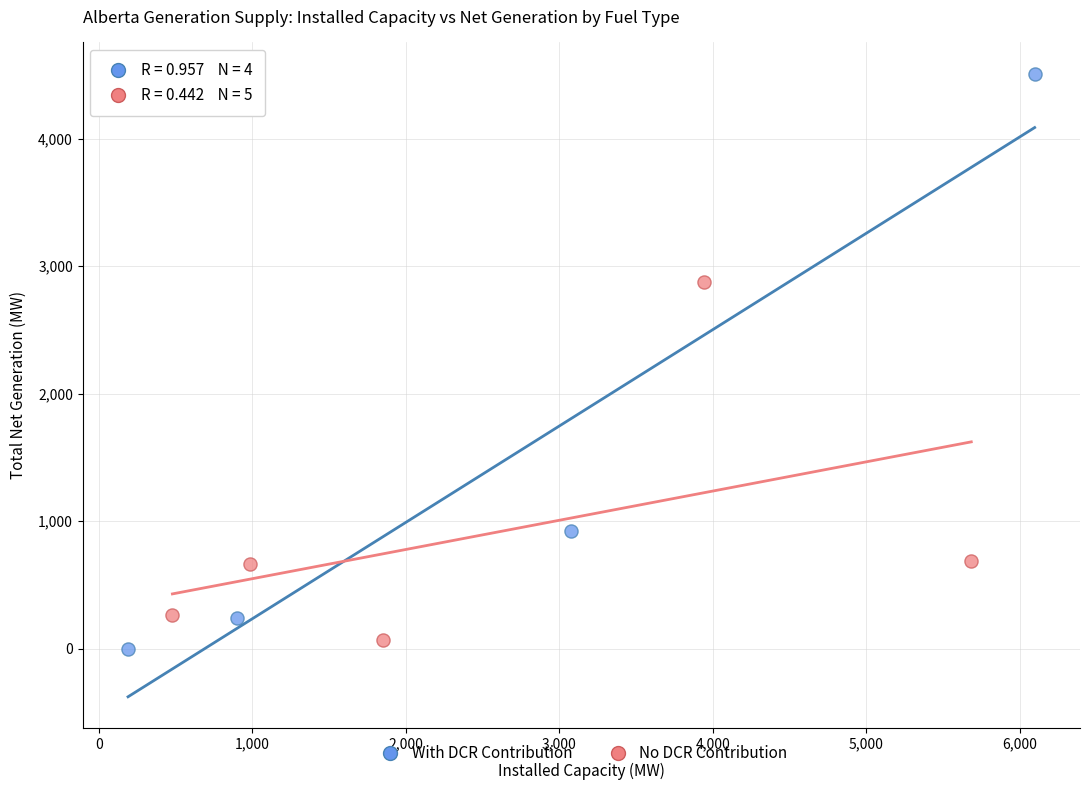

Which series reaches the maximum Y coordinate?

With DCR Contribution